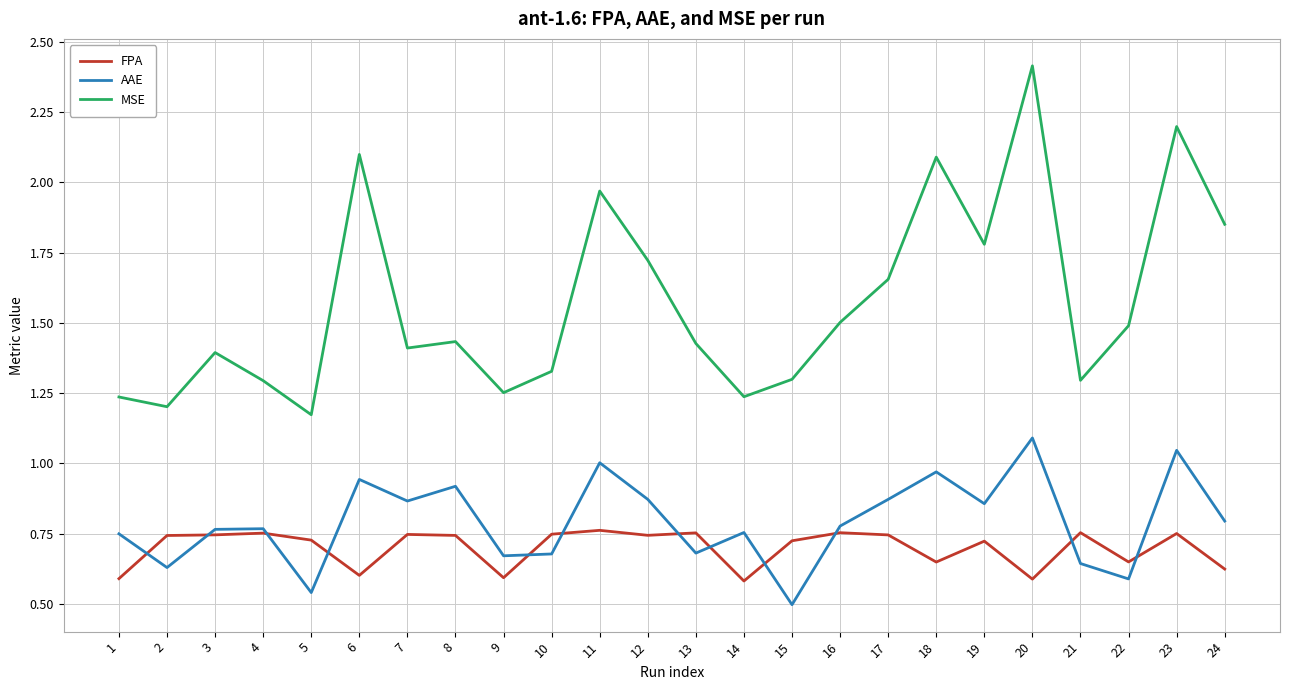

True or false: AAE and MSE cross at least once.

False